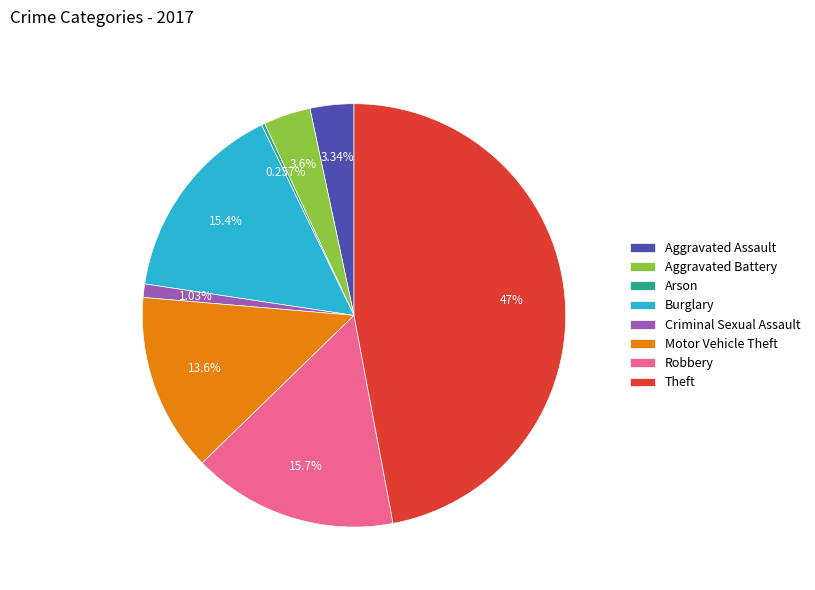

What is the largest slice in the pie chart?

Theft